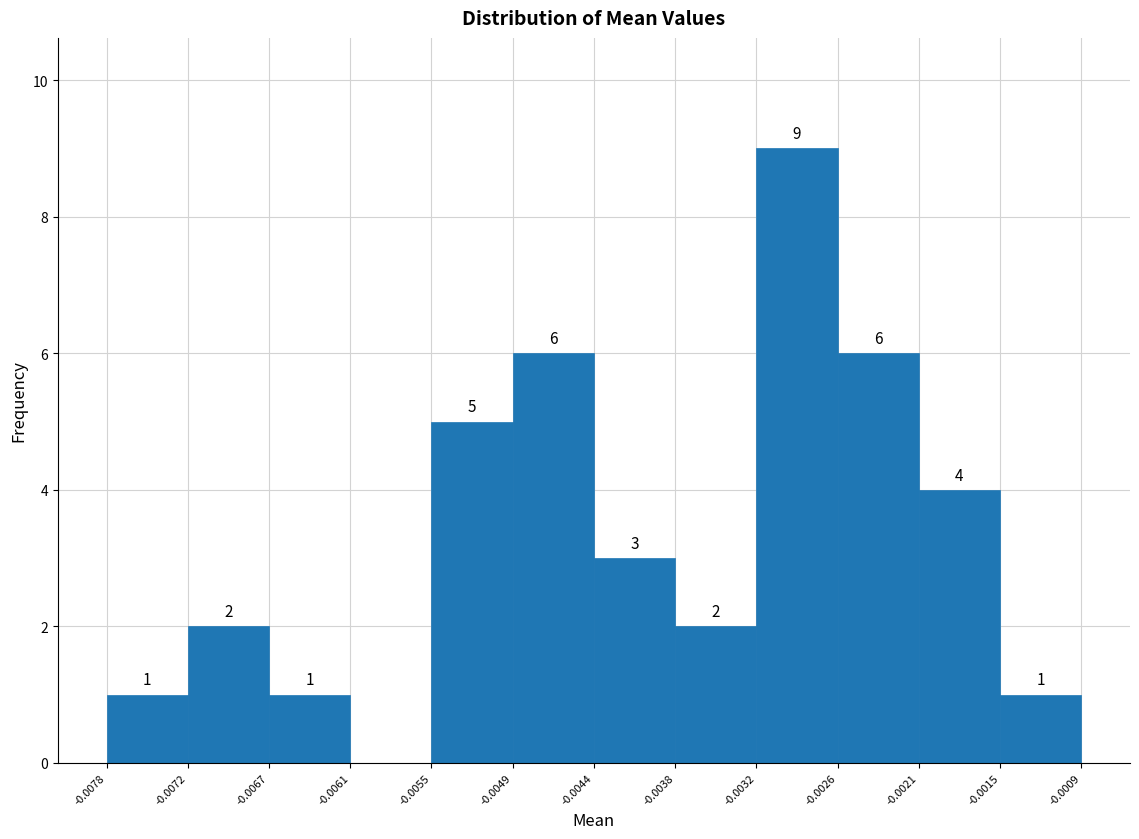

Over which range of the x-axis is the bar tallest?

-0.0032 to -0.0026